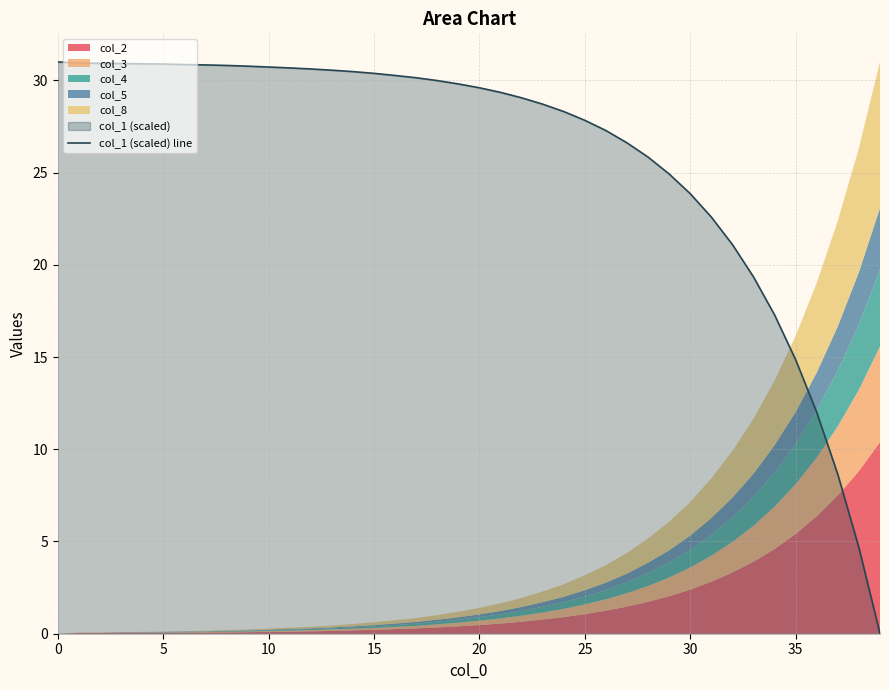

At which label is the value closest to 15?

35